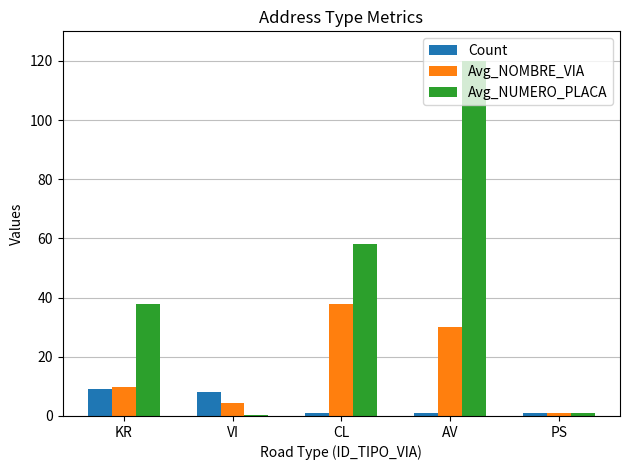

How many categories are shown in the chart?

5